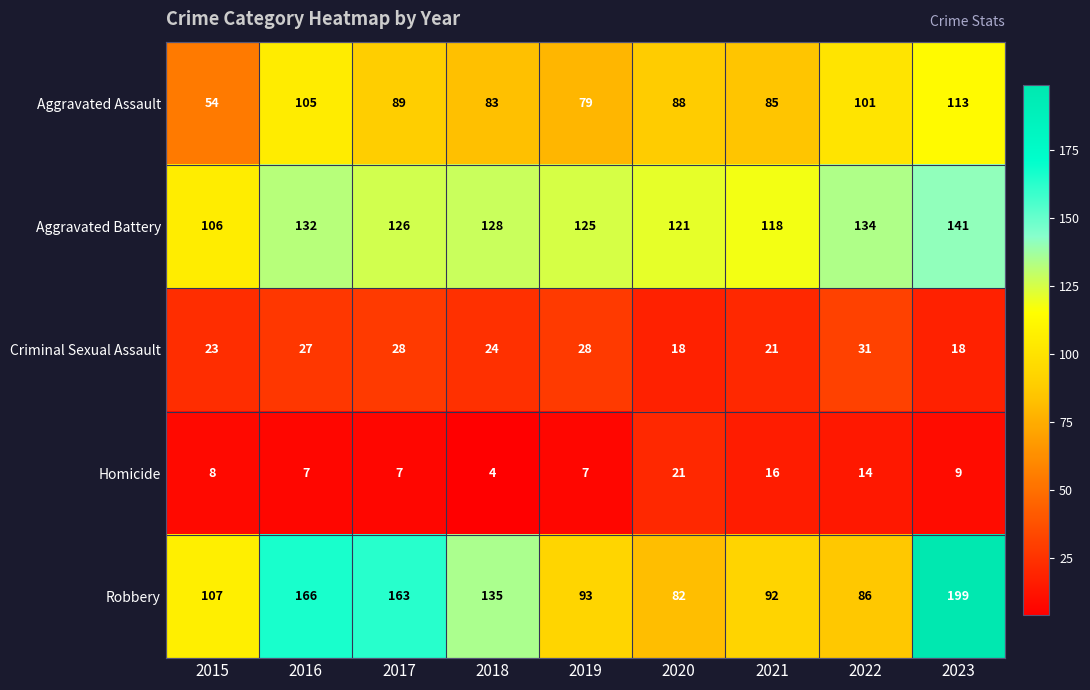

How many distinct data groups are displayed?

5